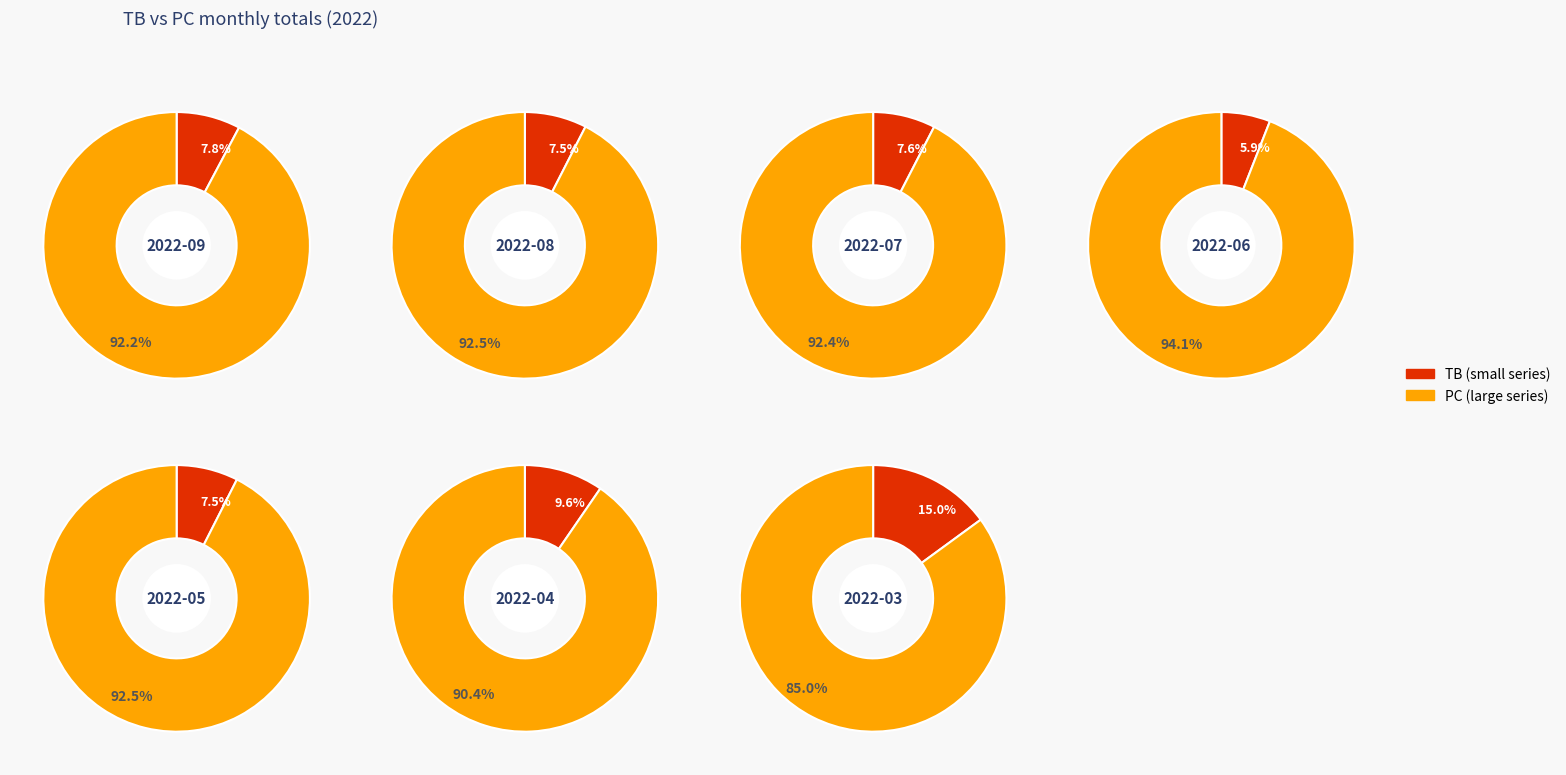

Rank the series by their maximum value, from highest to lowest.

PC, TB